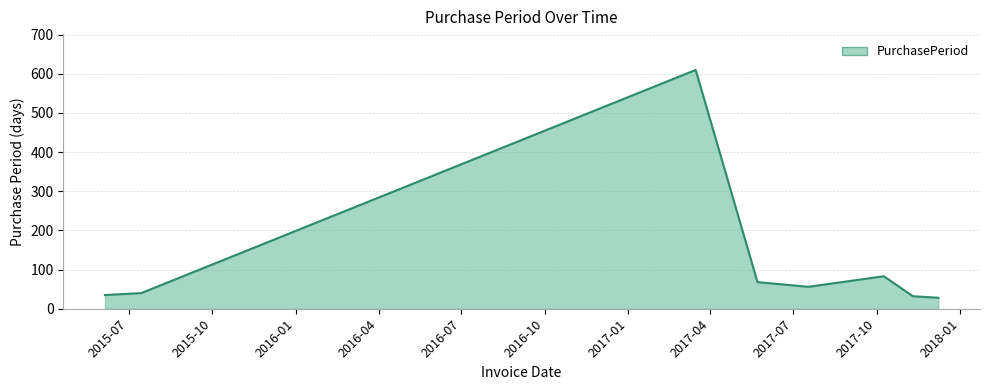

How many values are below 56?

4